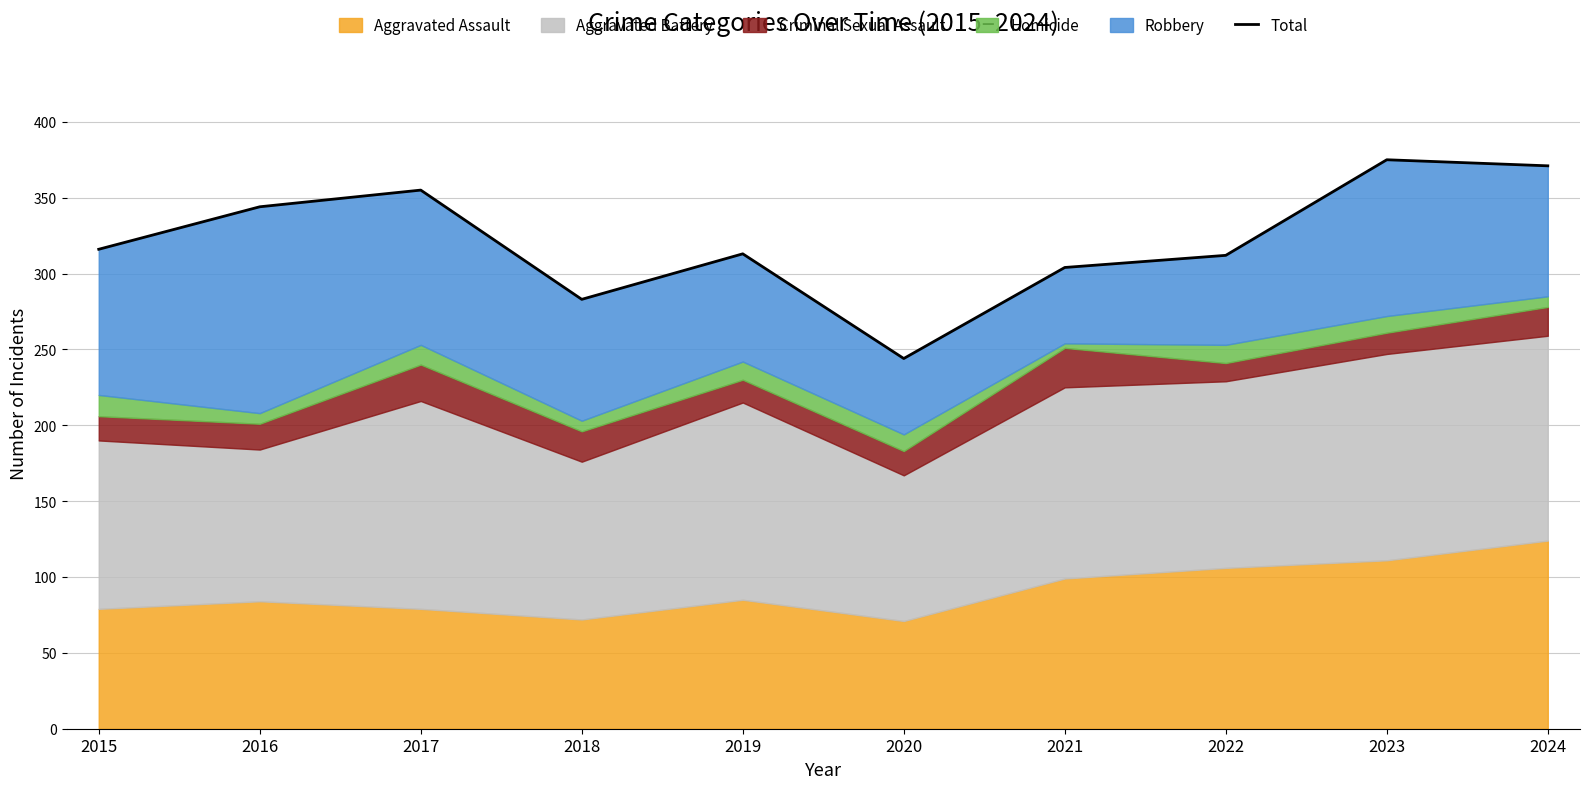

What is the sum of the values at 2022 and 2017?

667